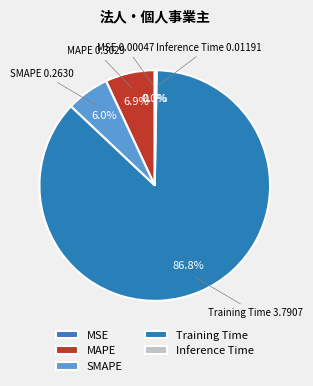

To the nearest percent, what is the difference between the MSE and SMAPE slice percentages?

6%